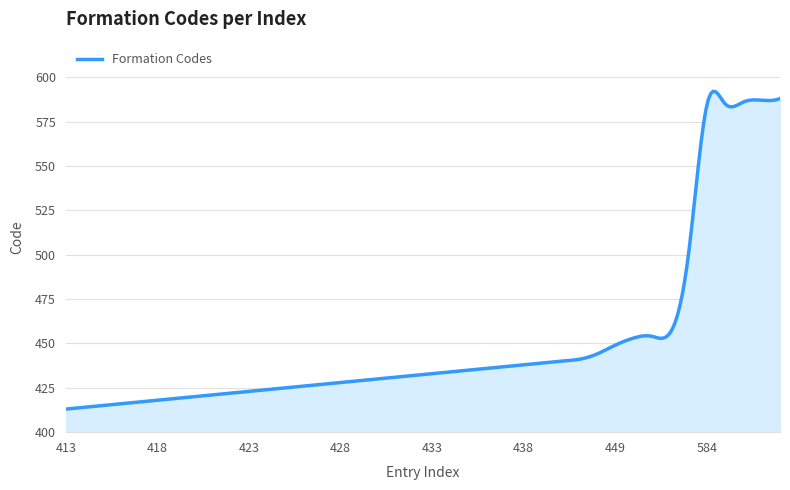

What is the maximum value shown in the chart?

592.0